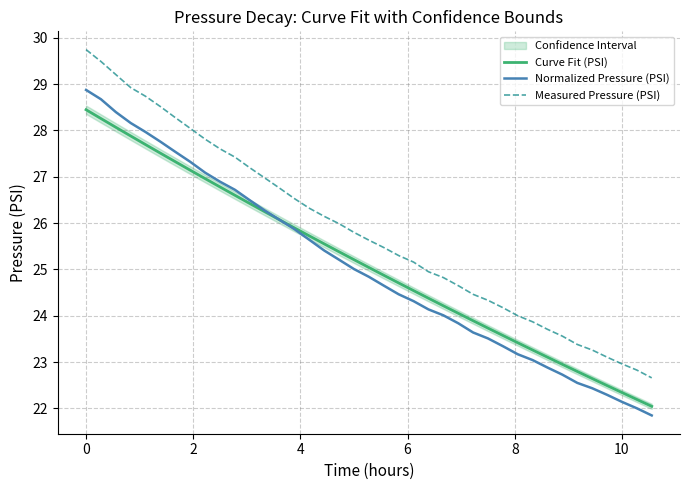

True or false: Curve Fit (PSI) and Measured Pressure (PSI) cross at least once.

False